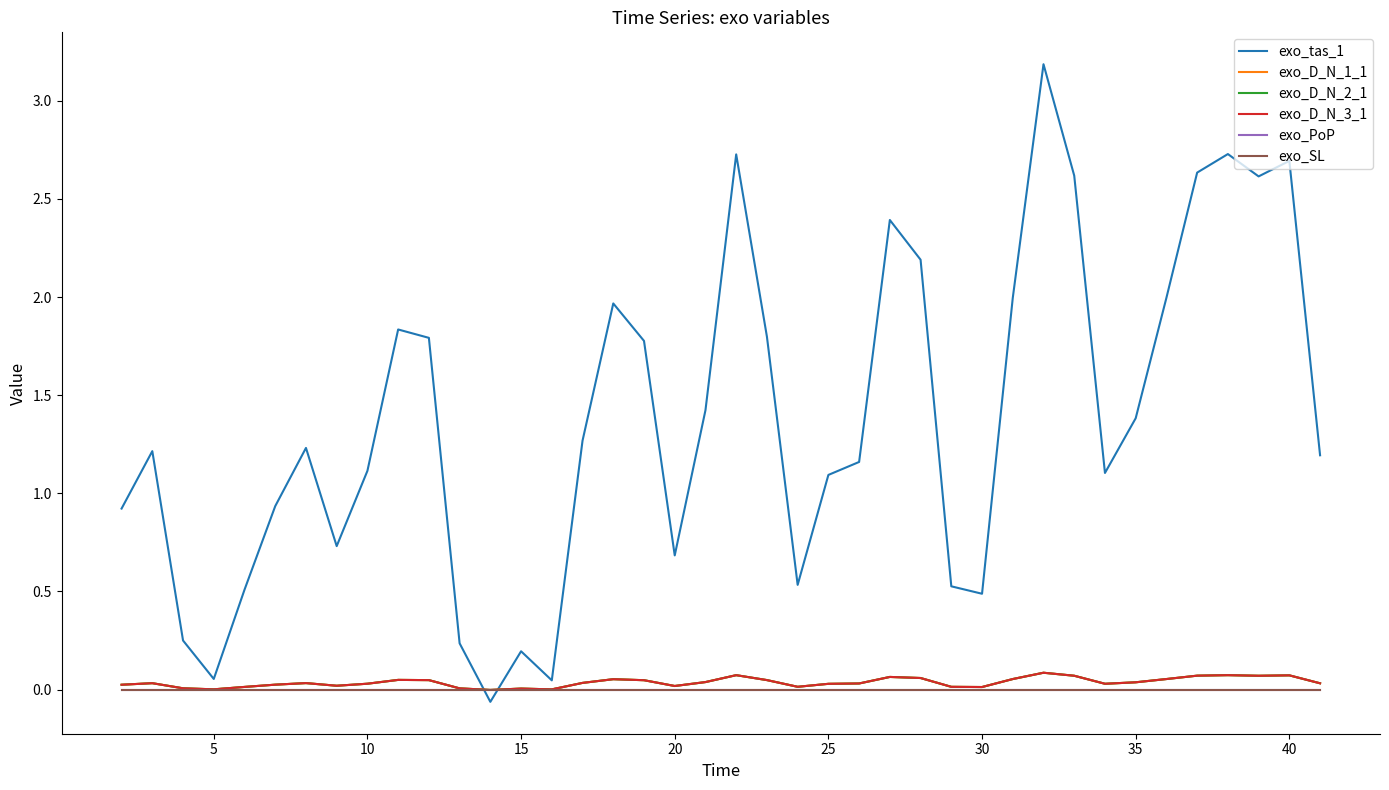

What is the sum of all exo_D_N_1_1 values?

1.5